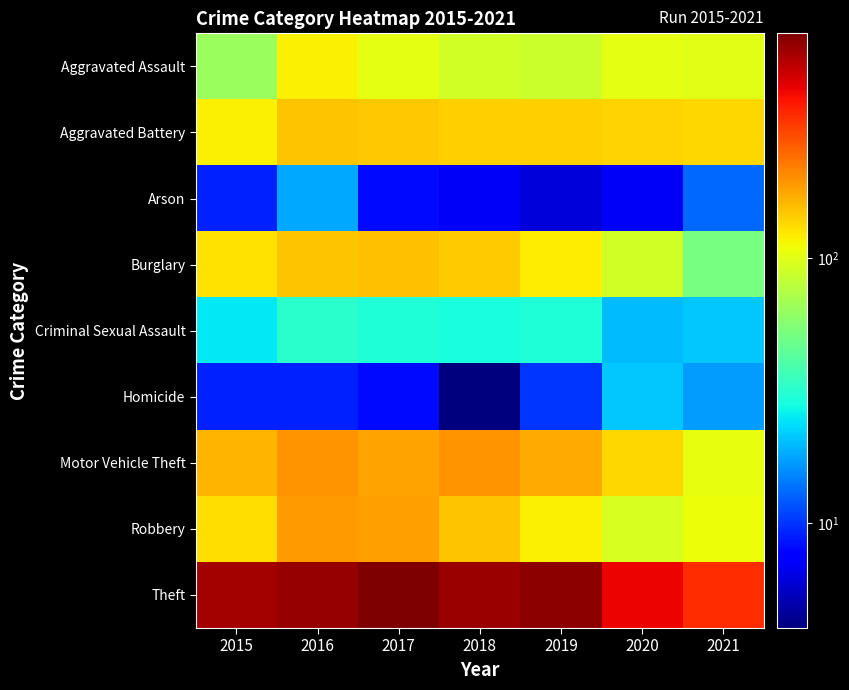

Which series has the largest total across all categories?

Theft